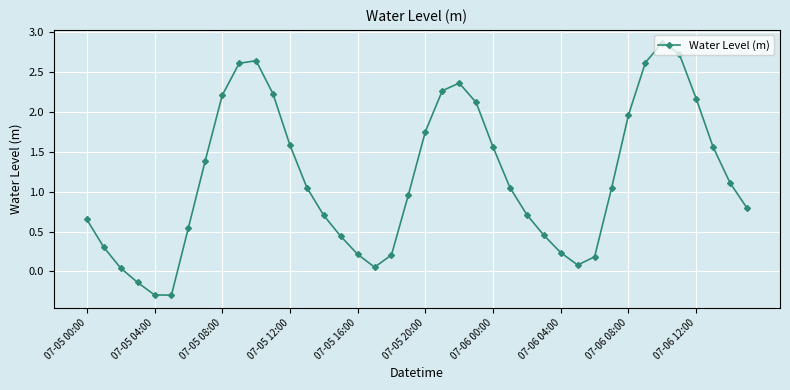

True or false: the data has more than 0 interior local peaks.

True